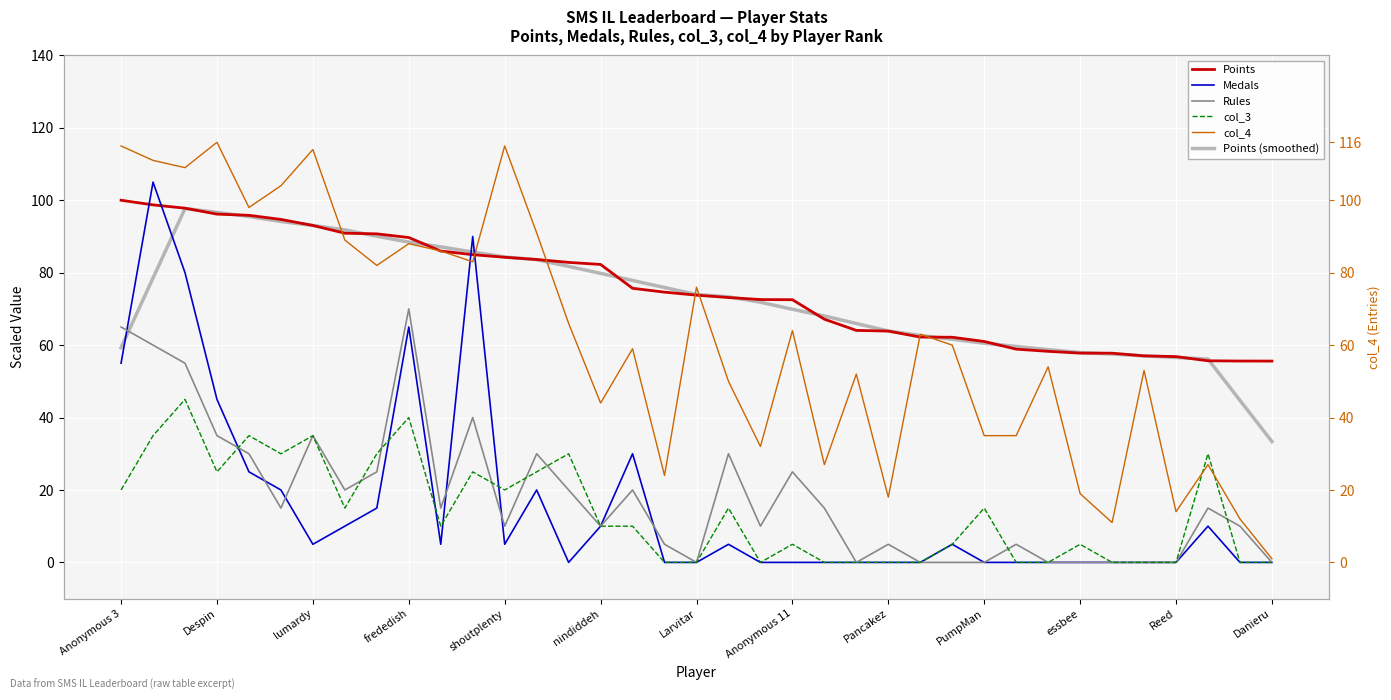

What is the difference between the maximum and minimum values in the Points series?

44.4